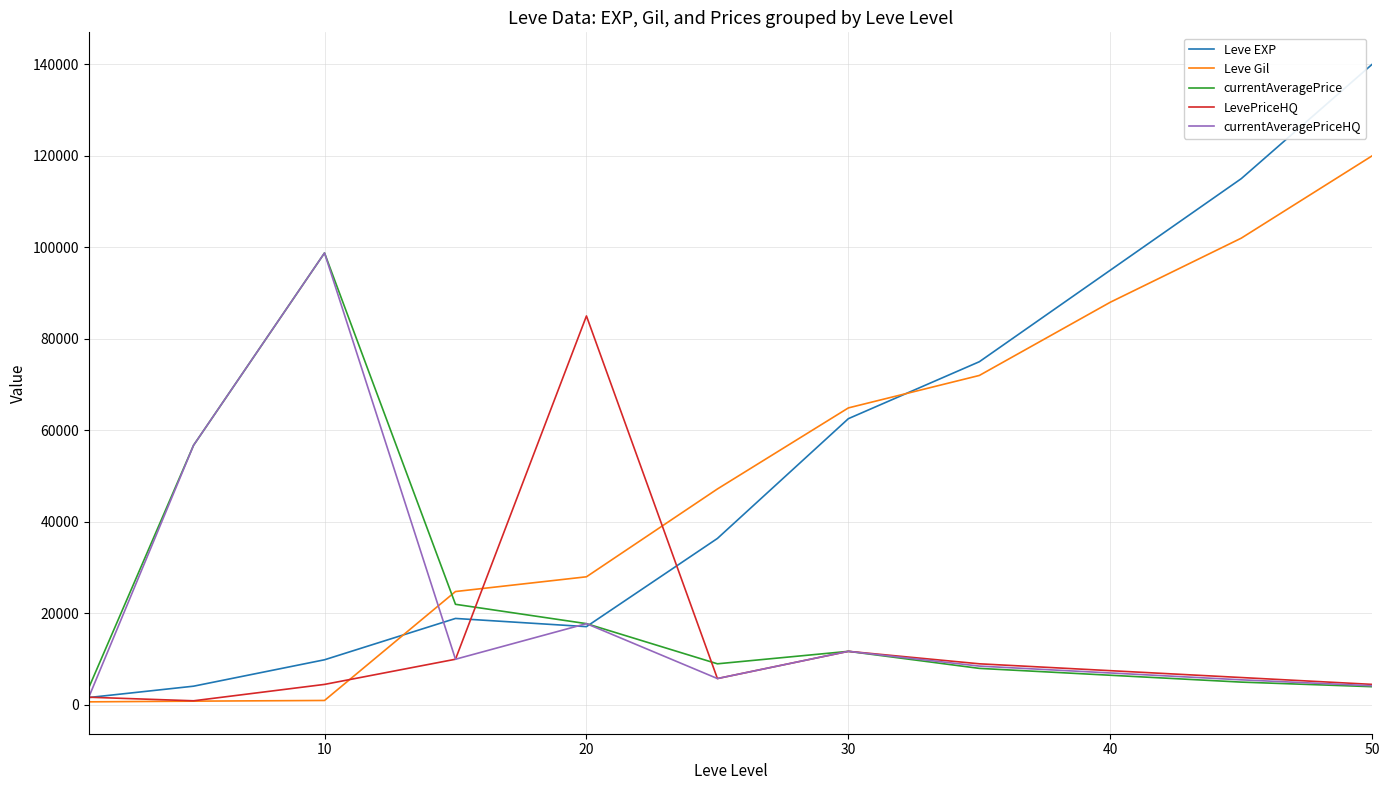

In LevePriceHQ, how many points are higher than both neighbors (excluding endpoints)?

2